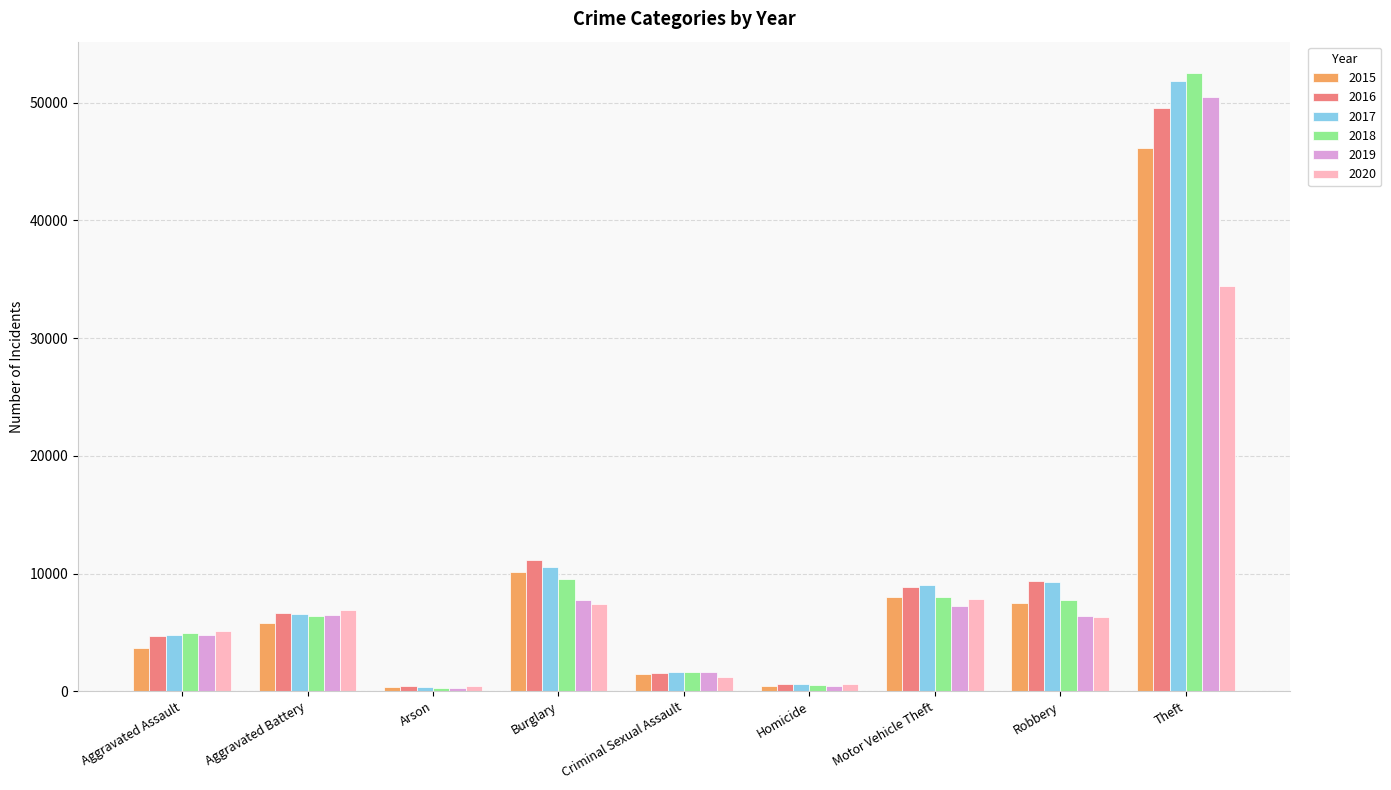

Which category has the highest value in the 2019 series?

Theft